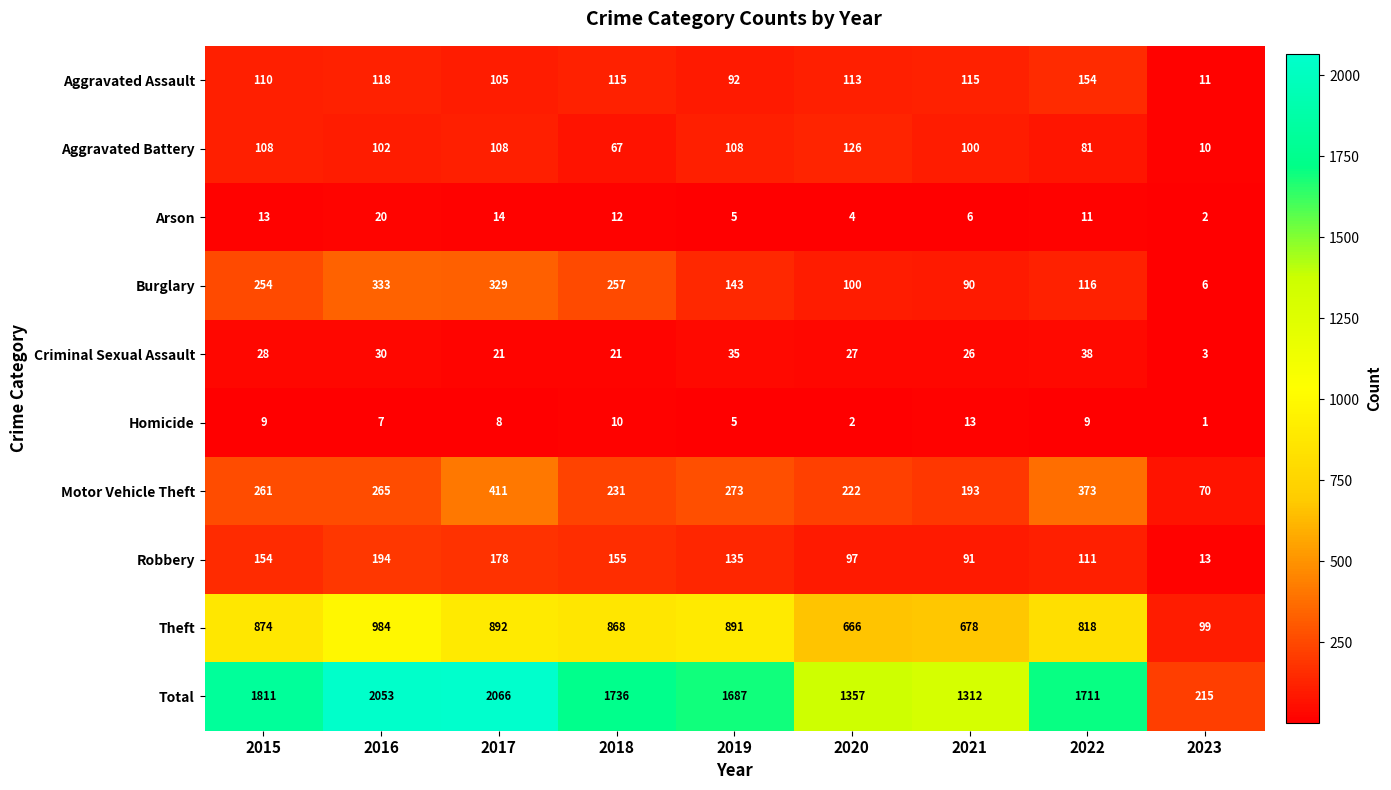

What is the difference between the second highest and minimum values in the Criminal Sexual Assault series?

32